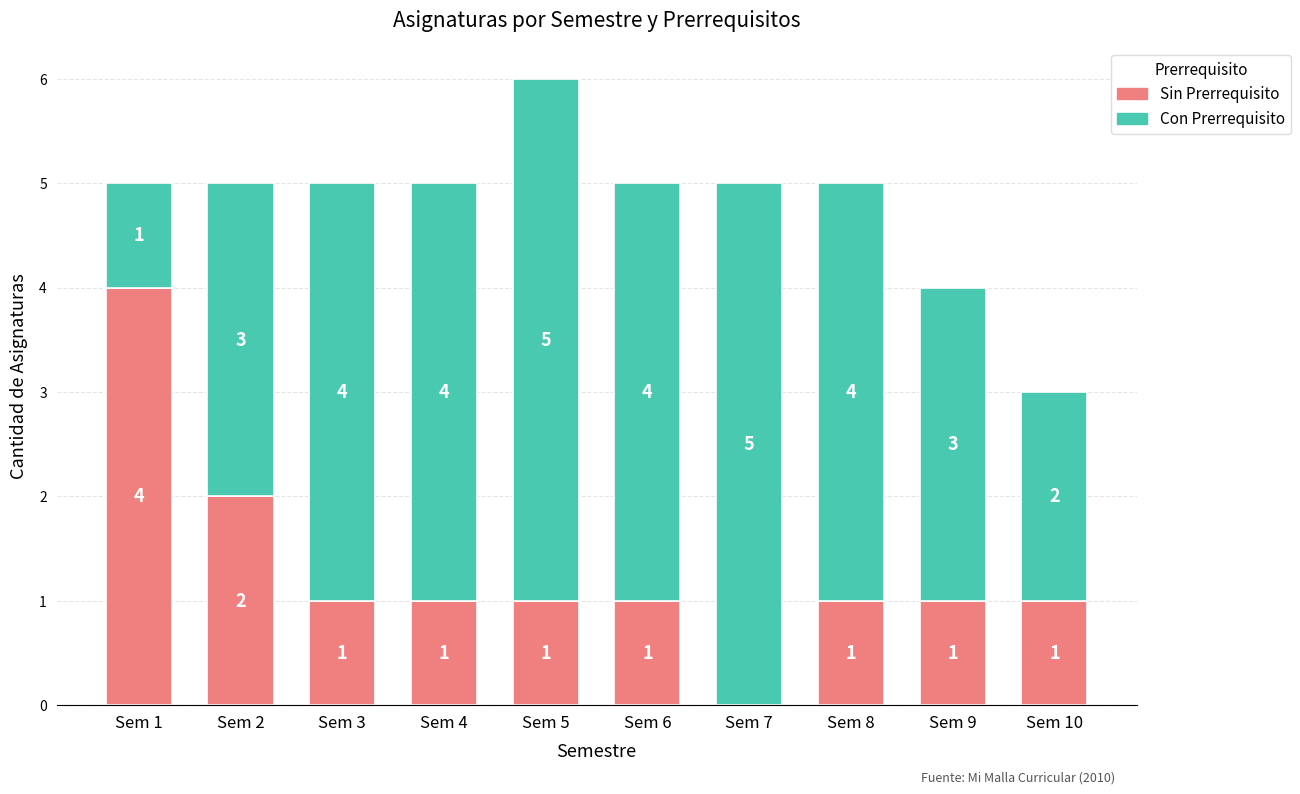

What is the total value across all series at Sem 4?

5